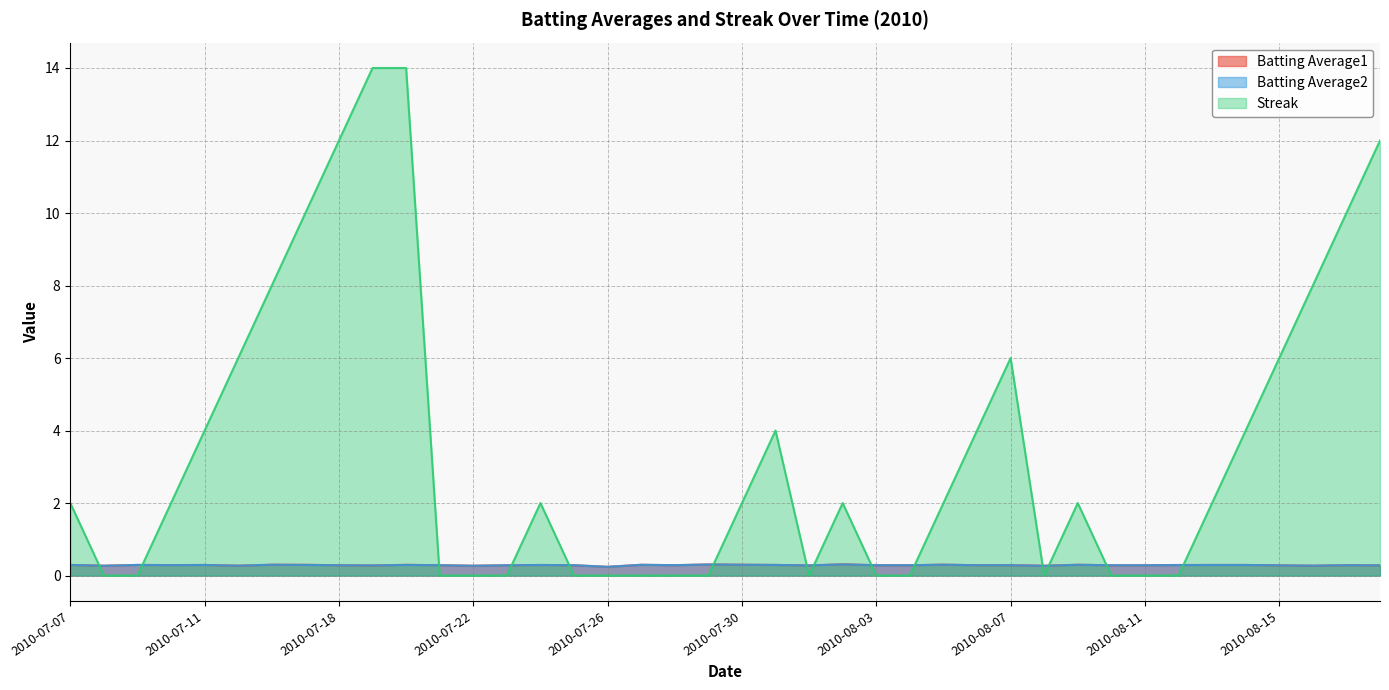

Reading left to right, list all the values displayed in this chart.

Batting Average1: 2010-07-07=0.3	2010-07-08=0.3	2010-07-09=0.3	2010-07-10=0.3	2010-07-11=0.3	2010-07-15=0.3	2010-07-16=0.3	2010-07-17=0.3	2010-07-18=0.3	2010-07-19=0.3	2010-07-20=0.3	2010-07-21=0.3	2010-07-22=0.3	2010-07-23=0.3	2010-07-24=0.3	2010-07-25=0.3	2010-07-26=0.2	2010-07-27=0.3	2010-07-28=0.3	2010-07-29=0.3	2010-07-30=0.3	2010-07-31=0.3	2010-08-01=0.3	2010-08-02=0.3	2010-08-03=0.3	2010-08-04=0.3	2010-08-05=0.3	2010-08-06=0.3	2010-08-07=0.3	2010-08-08=0.3	2010-08-09=0.3	2010-08-10=0.3	2010-08-11=0.3	2010-08-12=0.3	2010-08-13=0.3	2010-08-14=0.3	2010-08-15=0.3	2010-08-16=0.3	2010-08-17=0.3	2010-08-18=0.3
Batting Average2: 2010-07-07=0.3	2010-07-08=0.3	2010-07-09=0.3	2010-07-10=0.3	2010-07-11=0.3	2010-07-15=0.3	2010-07-16=0.3	2010-07-17=0.3	2010-07-18=0.3	2010-07-19=0.3	2010-07-20=0.3	2010-07-21=0.3	2010-07-22=0.3	2010-07-23=0.3	2010-07-24=0.3	2010-07-25=0.3	2010-07-26=0.2	2010-07-27=0.3	2010-07-28=0.3	2010-07-29=0.3	2010-07-30=0.3	2010-07-31=0.3	2010-08-01=0.3	2010-08-02=0.3	2010-08-03=0.3	2010-08-04=0.3	2010-08-05=0.3	2010-08-06=0.3	2010-08-07=0.3	2010-08-08=0.3	2010-08-09=0.3	2010-08-10=0.3	2010-08-11=0.3	2010-08-12=0.3	2010-08-13=0.3	2010-08-14=0.3	2010-08-15=0.3	2010-08-16=0.3	2010-08-17=0.3	2010-08-18=0.3
Streak: 2010-07-07=2.0	2010-07-08=0.0	2010-07-09=0.0	2010-07-10=2.0	2010-07-11=4.0	2010-07-15=6.0	2010-07-16=8.0	2010-07-17=10.0	2010-07-18=12.0	2010-07-19=14.0	2010-07-20=14.0	2010-07-21=0.0	2010-07-22=0.0	2010-07-23=0.0	2010-07-24=2.0	2010-07-25=0.0	2010-07-26=0.0	2010-07-27=0.0	2010-07-28=0.0	2010-07-29=0.0	2010-07-30=2.0	2010-07-31=4.0	2010-08-01=0.0	2010-08-02=2.0	2010-08-03=0.0	2010-08-04=0.0	2010-08-05=2.0	2010-08-06=4.0	2010-08-07=6.0	2010-08-08=0.0	2010-08-09=2.0	2010-08-10=0.0	2010-08-11=0.0	2010-08-12=0.0	2010-08-13=2.0	2010-08-14=4.0	2010-08-15=6.0	2010-08-16=8.0	2010-08-17=10.0	2010-08-18=12.0